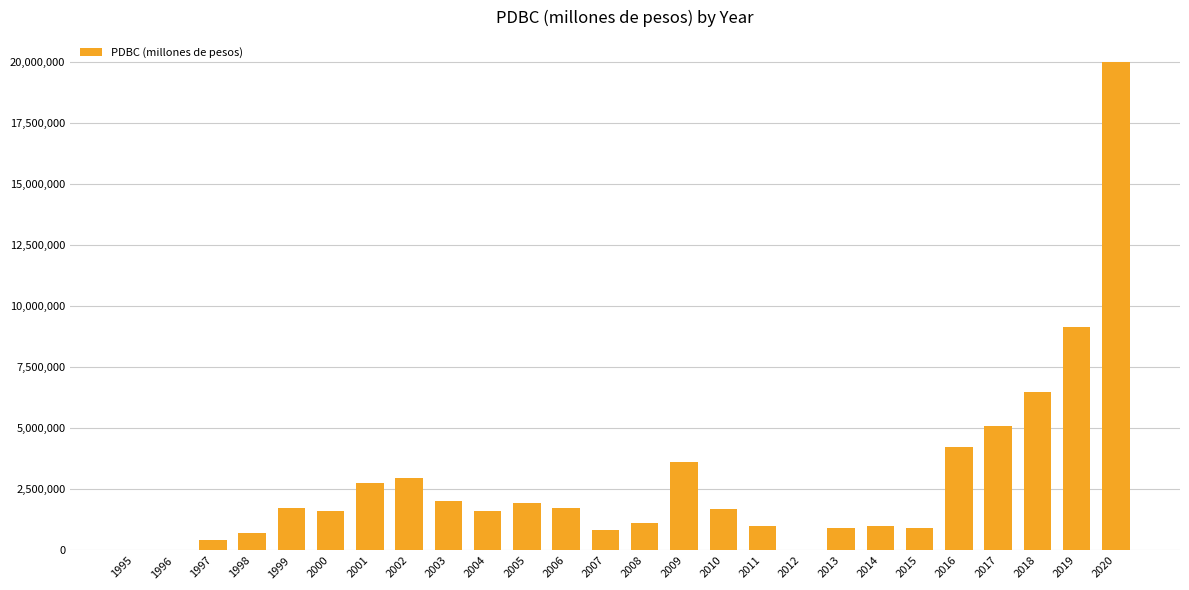

Approximately how many times larger is the value at 2000 compared to 2008?

1.4